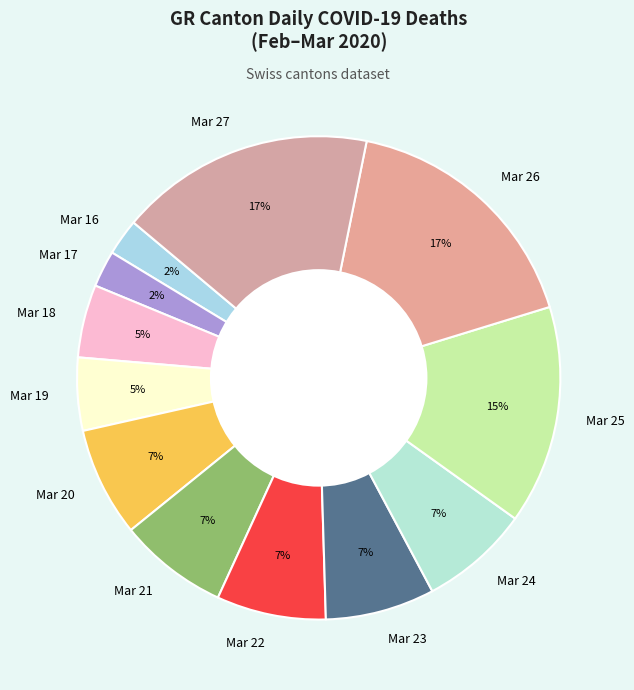

Does Mar 19 account for over 50% of the chart?

No